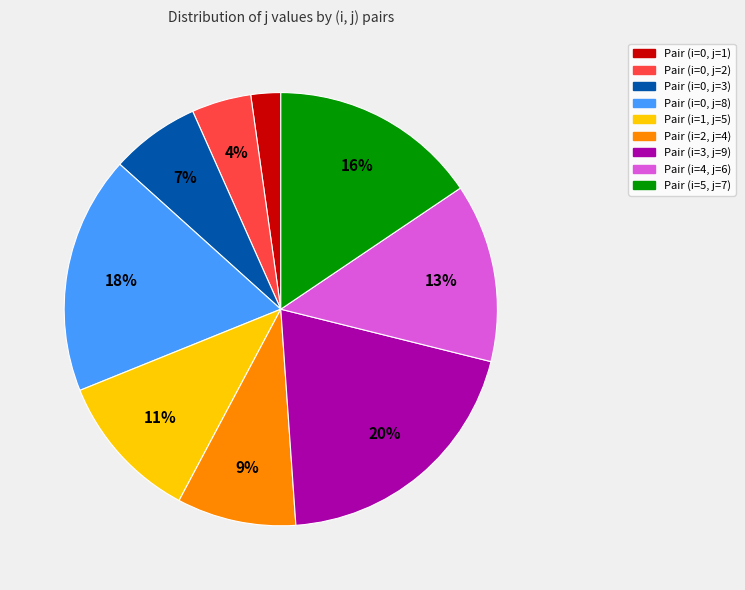

To the nearest percent, what is the difference between the largest and smallest slice percentages?

18%